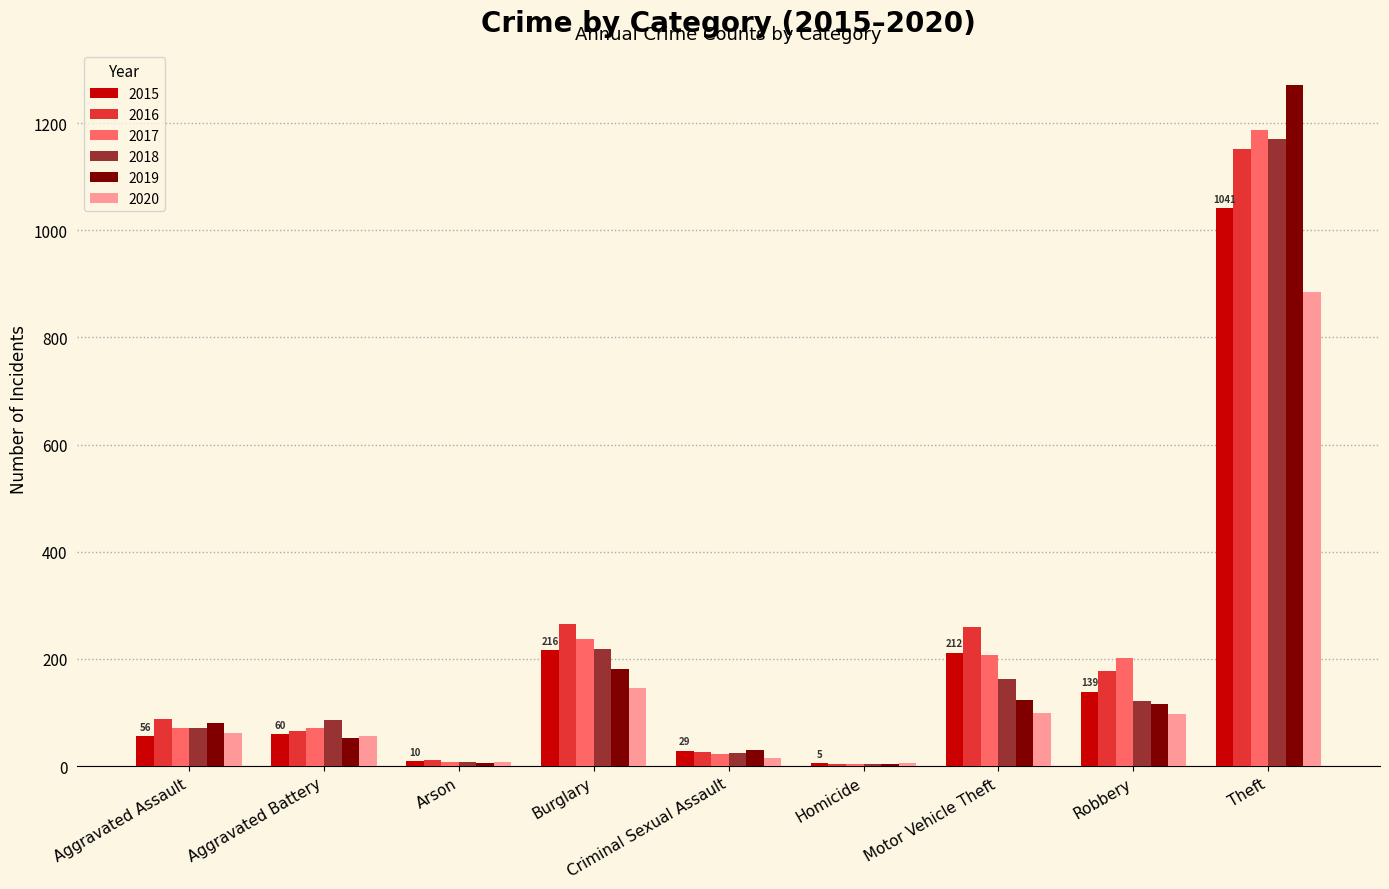

What is the sum of all 2018 values?

1865